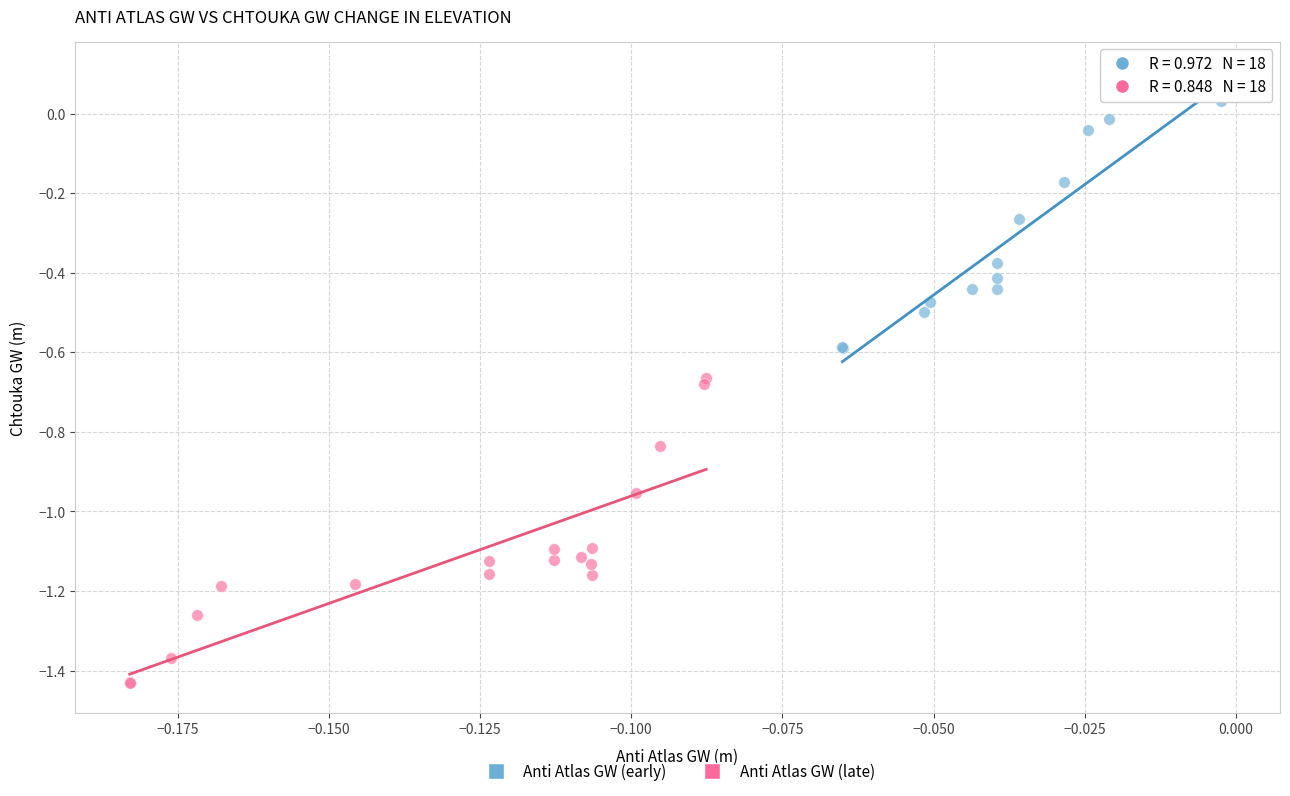

Which series has the largest Y range (max minus min)?

Anti Atlas GW (late)